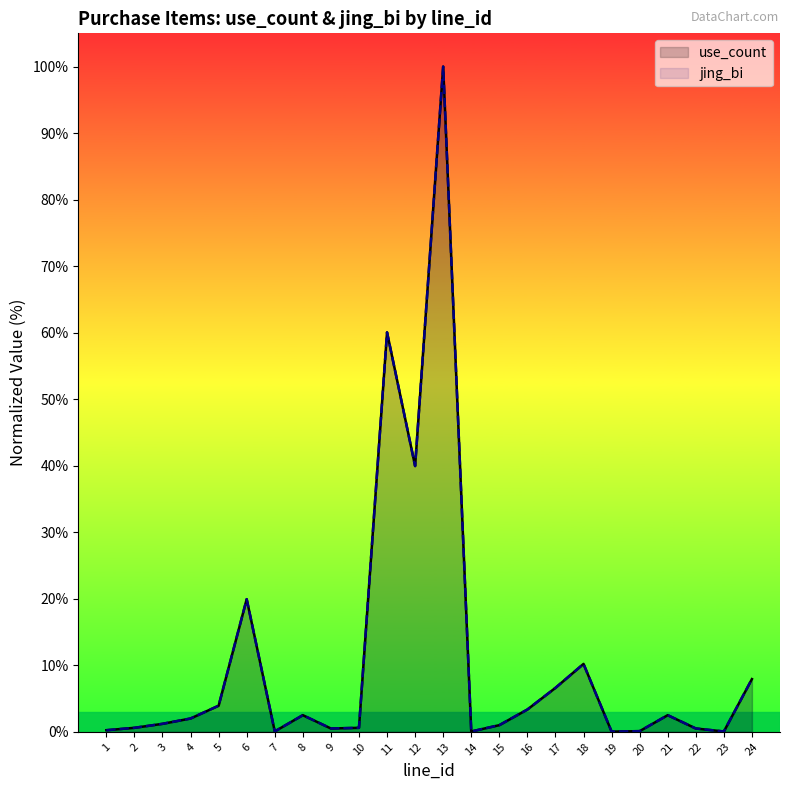

True or false: use_count and jing_bi intersect in this chart.

False